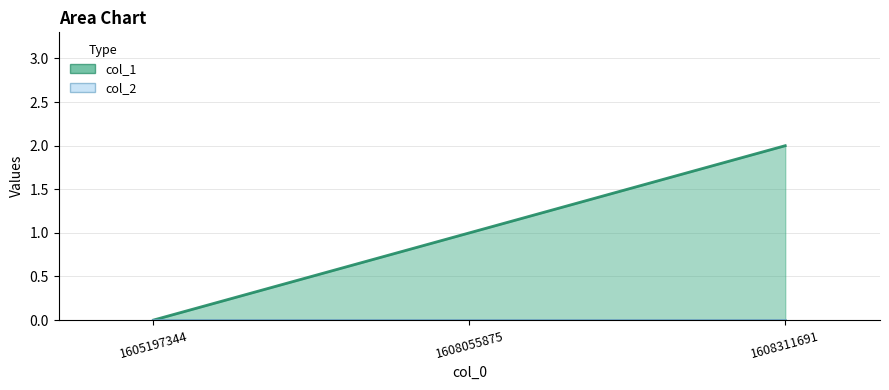

Reading right to left, transcribe all the data shown in this chart.

col_1 (line): 1608311691=2	1608055875=1	1605197344=0
col_2 (line): 1608311691=0	1608055875=0	1605197344=0